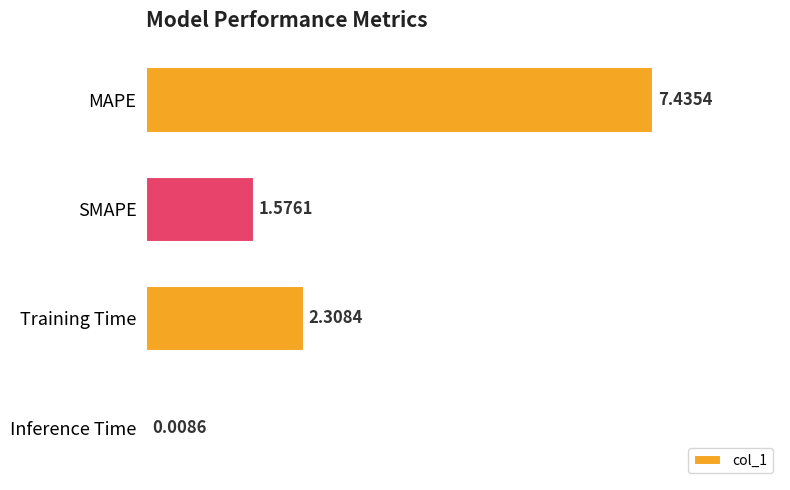

Between Training Time and Inference Time, which is larger?

Training Time